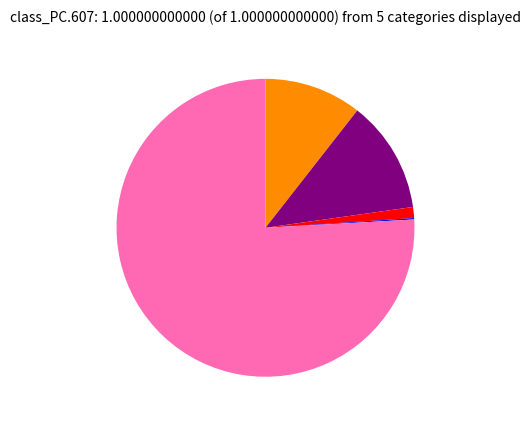

Is there a majority slice in this chart?

Yes